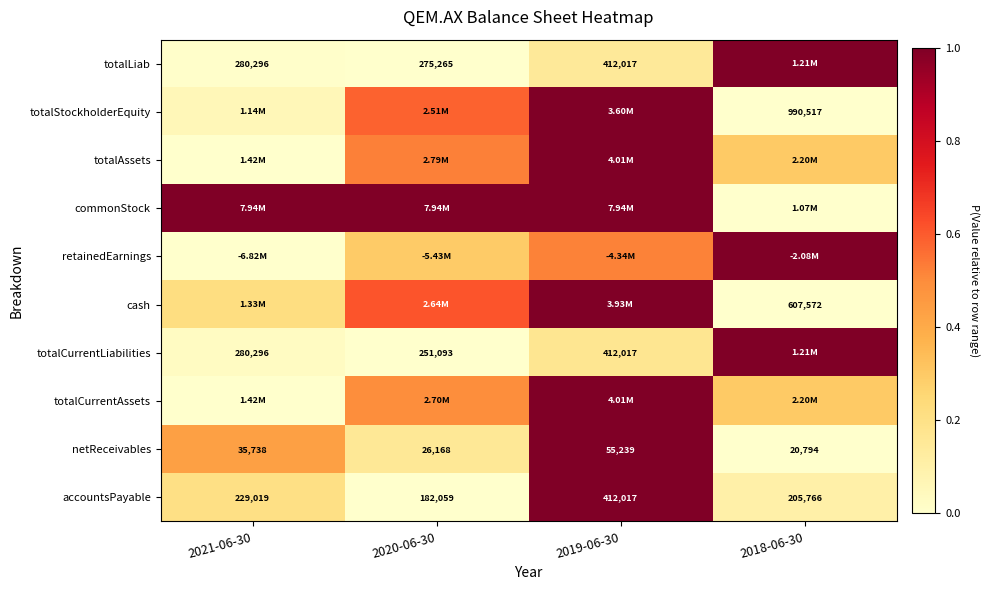

The value of commonStock at 2021-06-30 is 1.0. True or false?

True